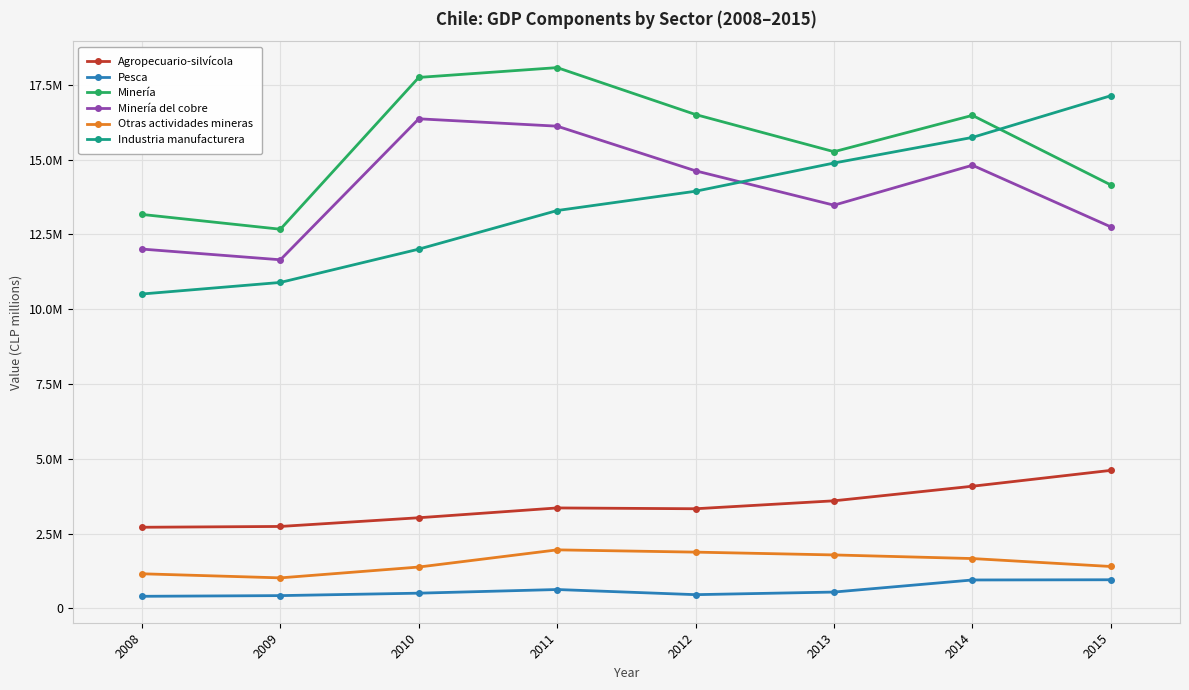

What is the total value across all series at 2009?

39399999